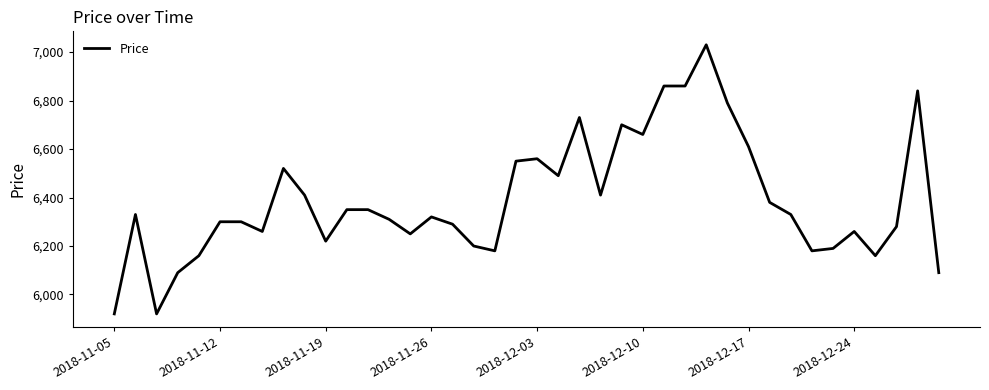

What is the maximum value shown in the chart?

7030